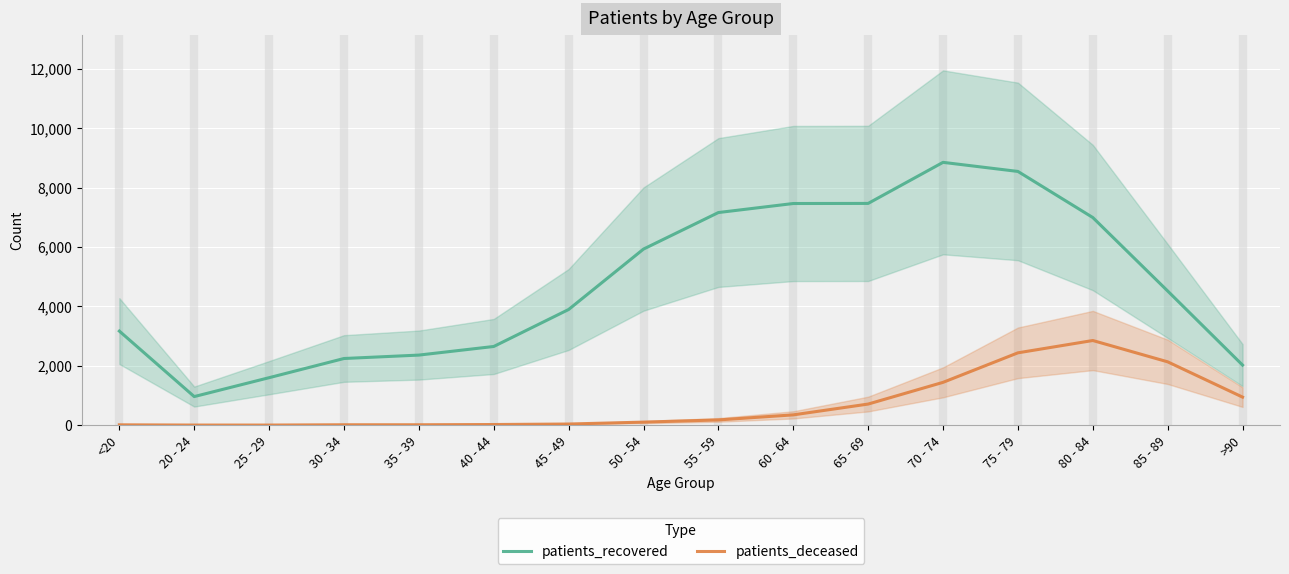

Where is the first local minimum for patients_recovered?

20 - 24